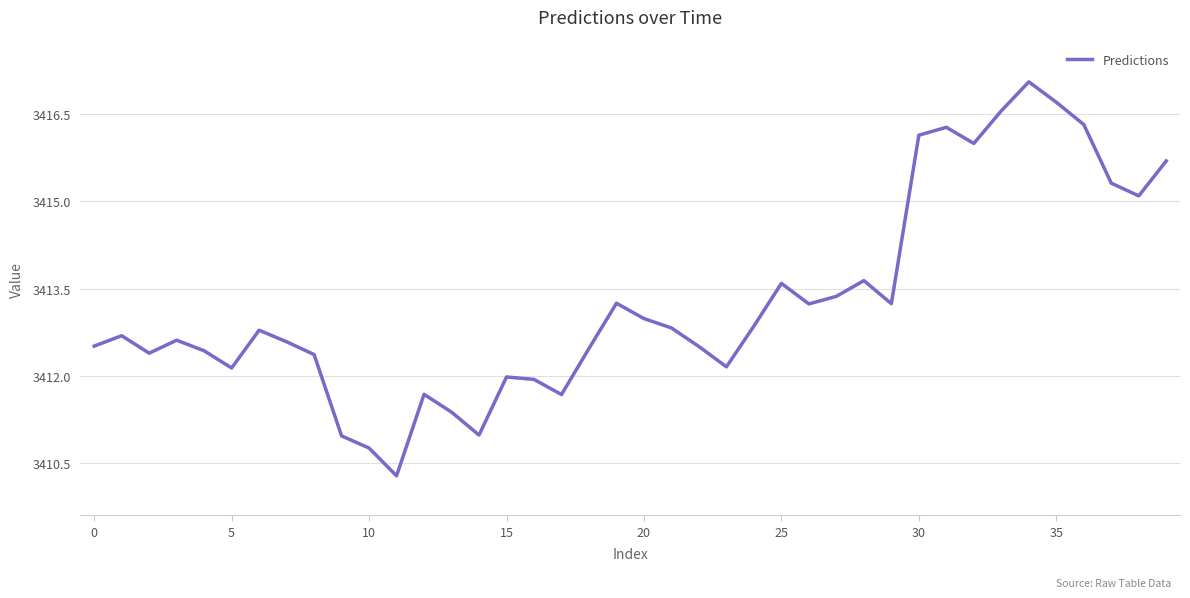

What is the maximum value shown in the chart?

3417.1